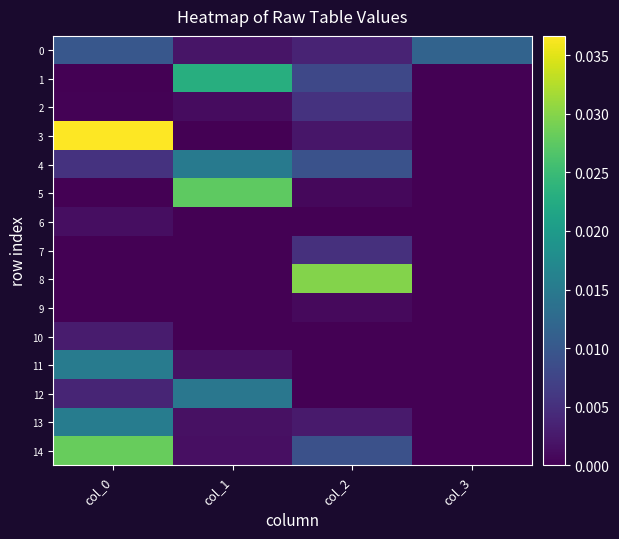

Between col_2 and col_3, which series saw the biggest shift?

8